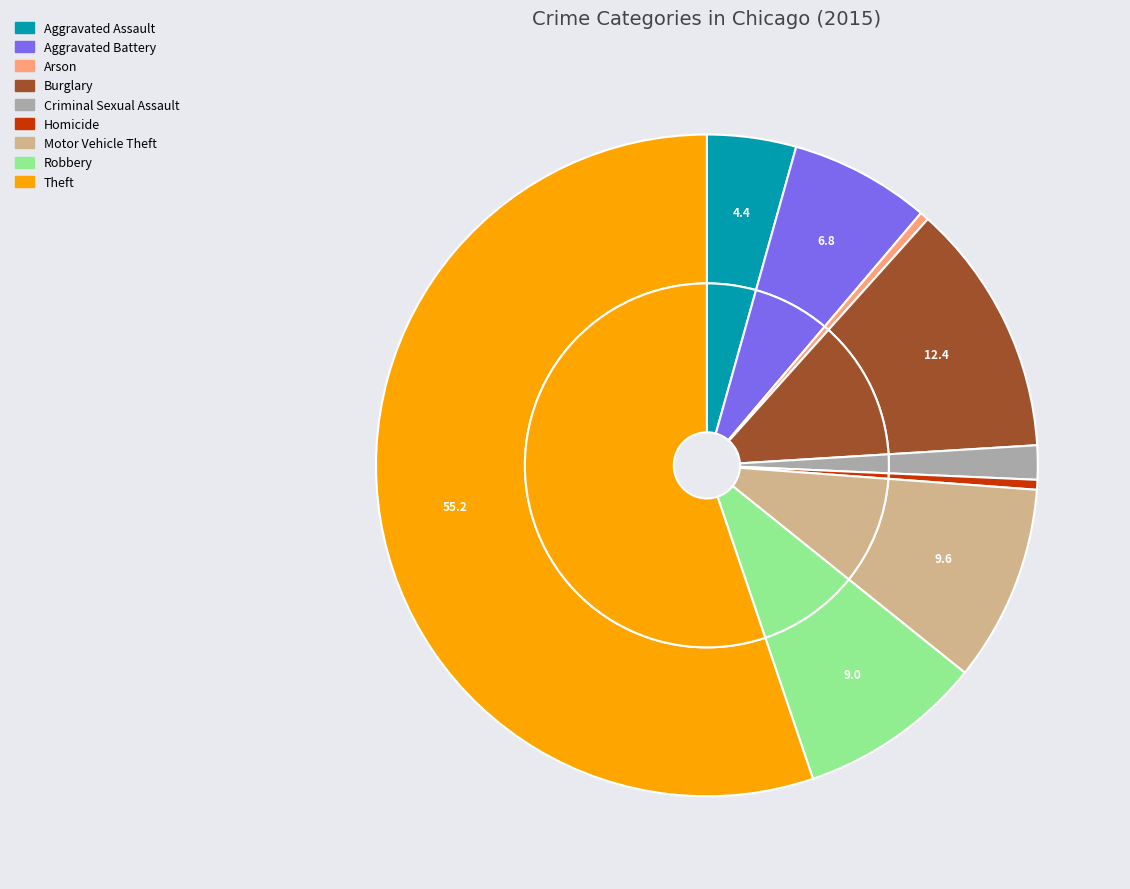

To the nearest percent, what is the combined percentage of Homicide and Criminal Sexual Assault?

2%